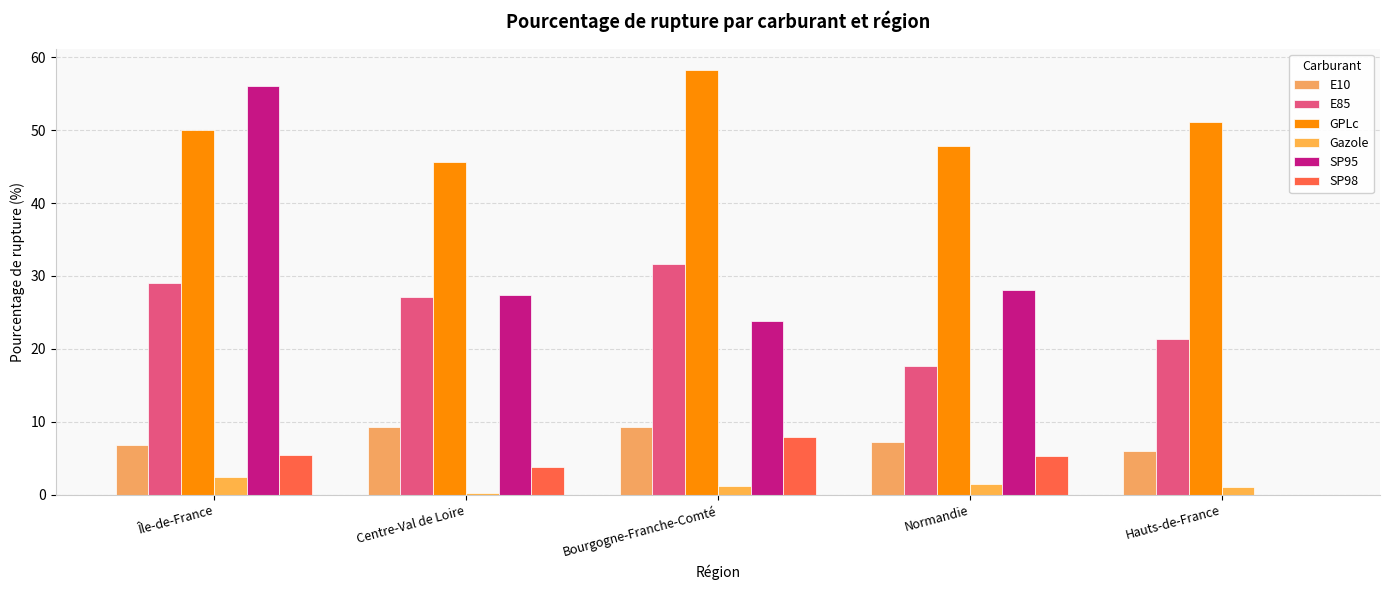

How many series are shown in this chart?

6